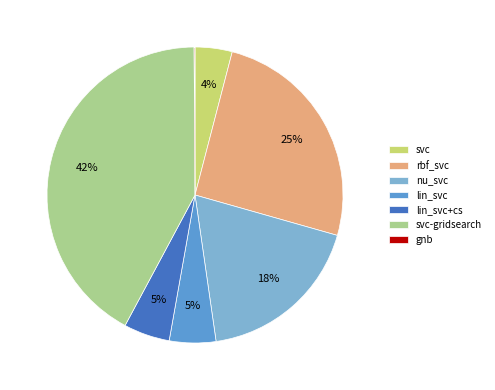

Combined, do svc and nu_svc account for over 50%?

No